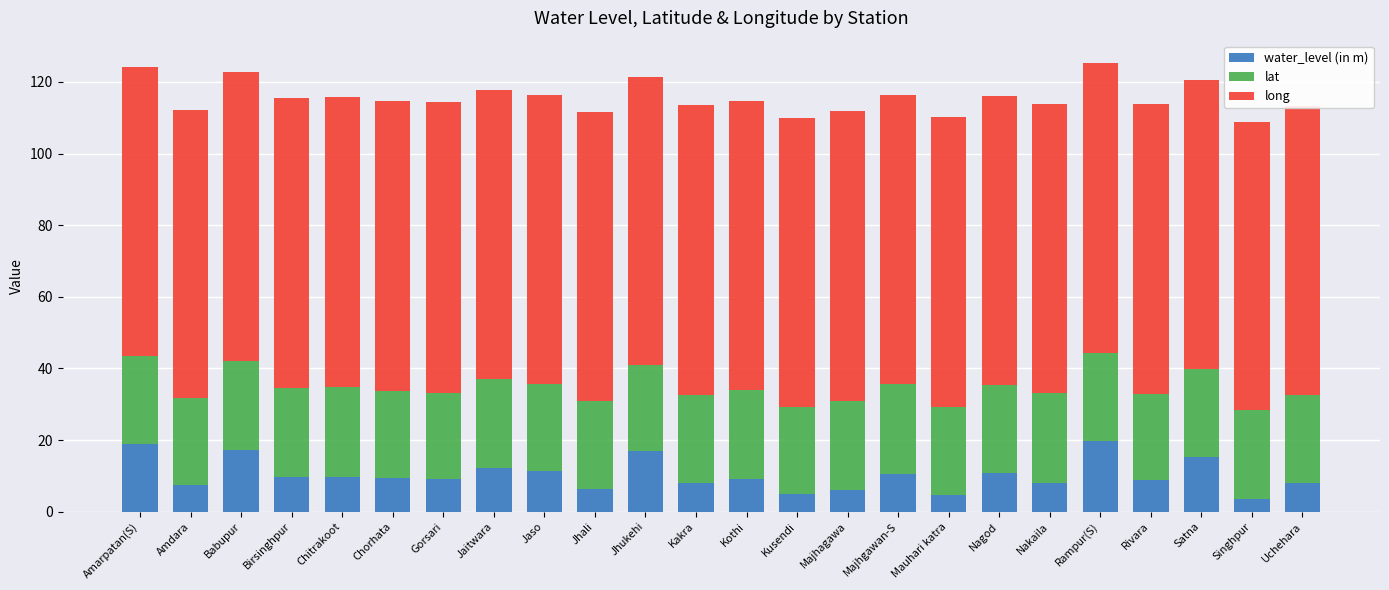

The value of water_level (in m) at Jaitwara is 19.5. True or false?

False